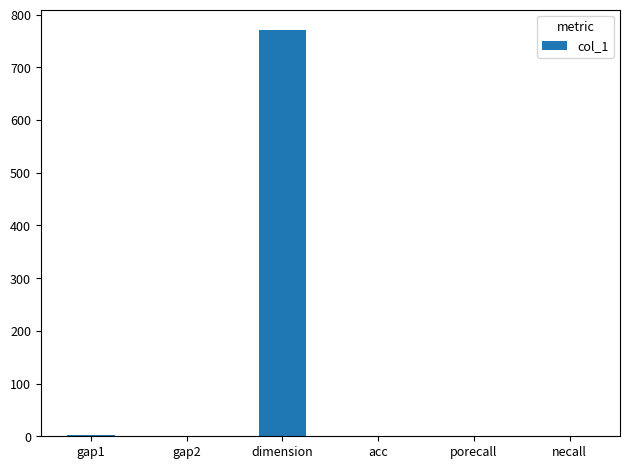

True or false: the data shows 771.0 at dimension.

True